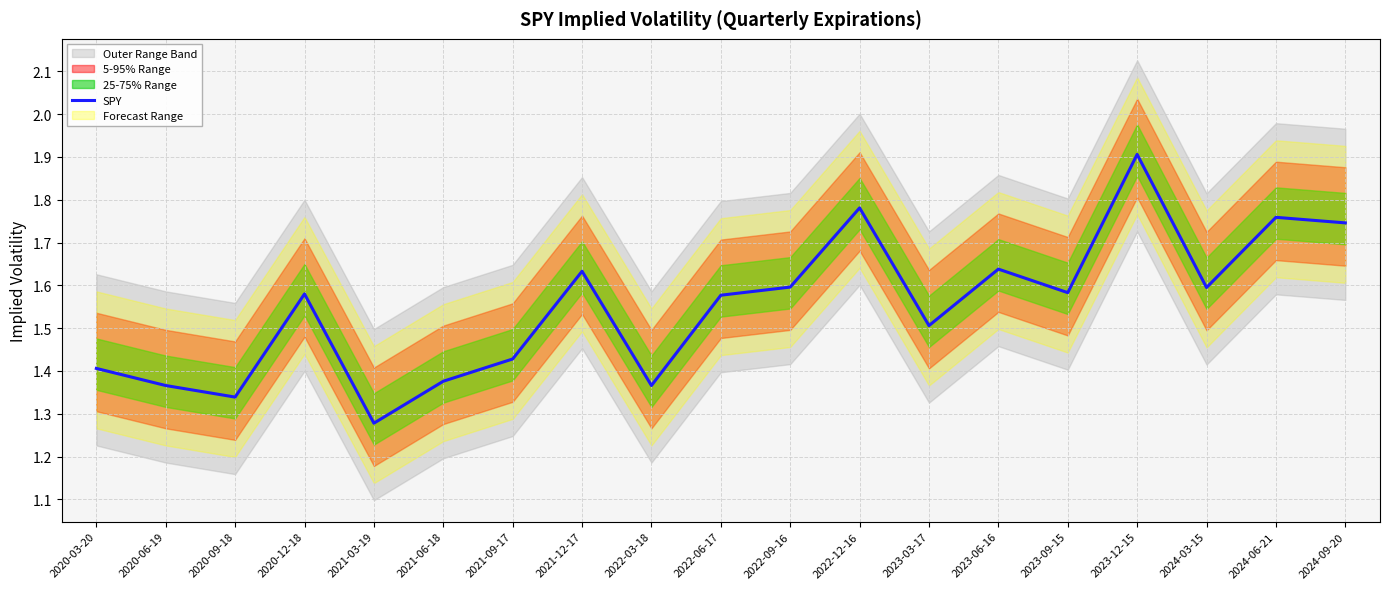

Where is the data nearest to the value 1?

2021-03-19